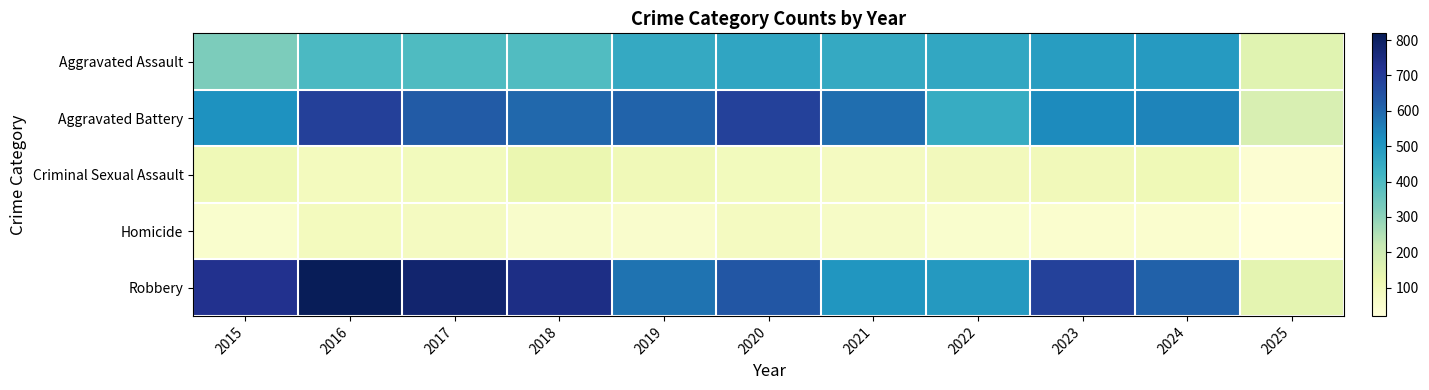

At 2017, list the series in order from largest to smallest.

Robbery, Aggravated Battery, Aggravated Assault, Criminal Sexual Assault, Homicide